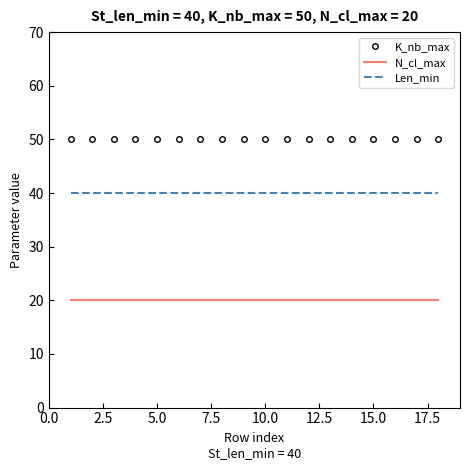

Which series has the largest total across all categories?

K_nb_max